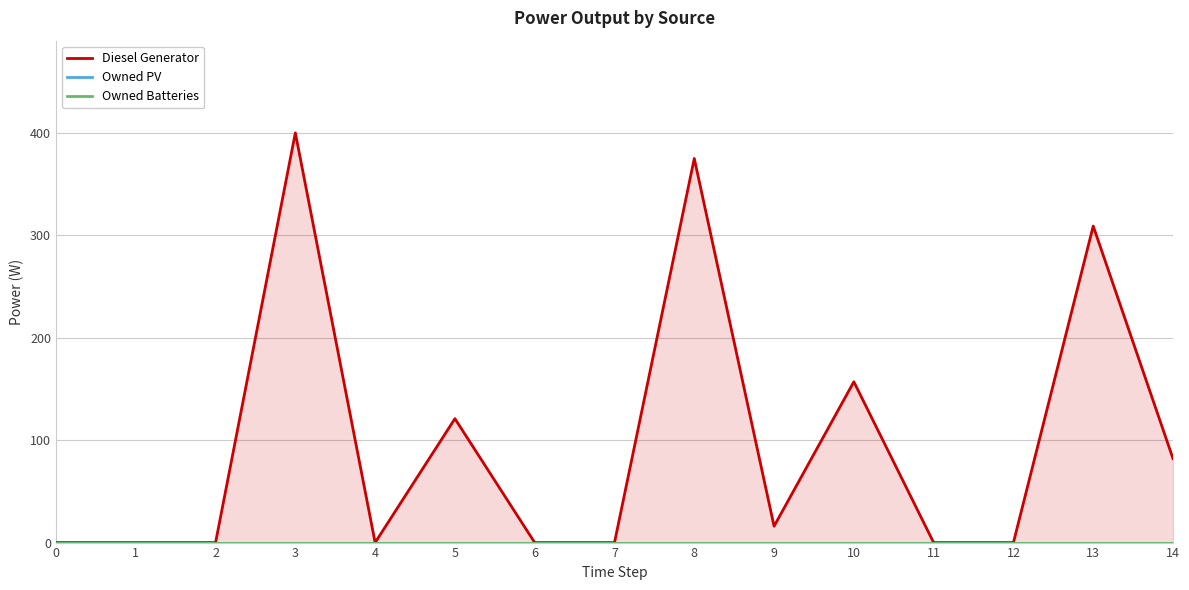

True or false: Owned PV and Owned Batteries intersect in this chart.

False